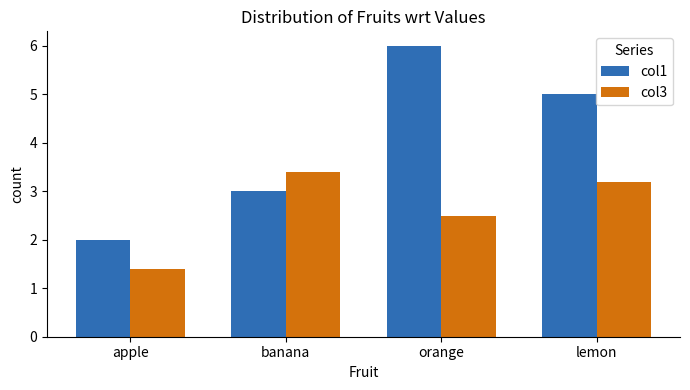

What is the spread (max minus min) of values at orange?

3.5